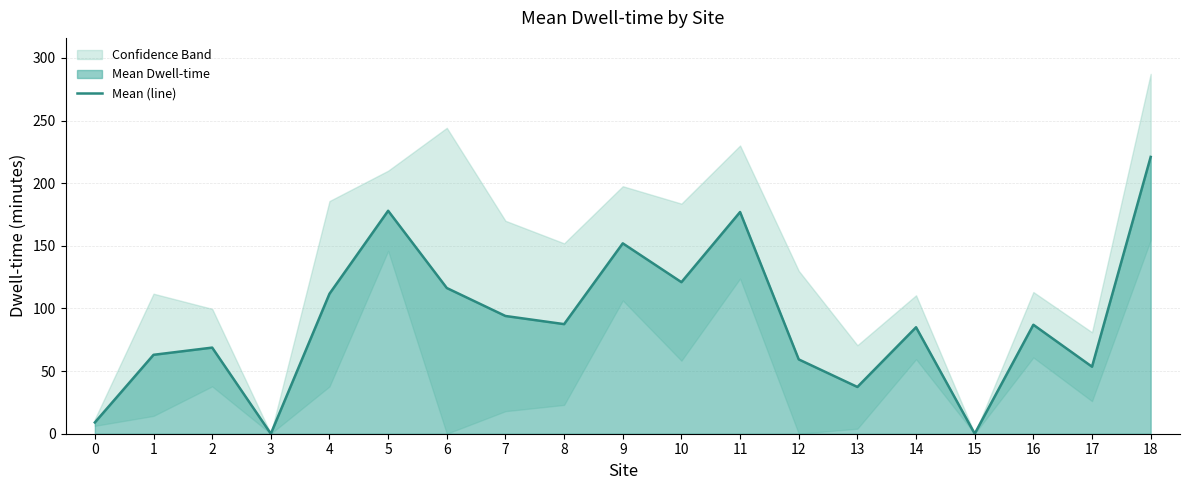

Reading right to left, list all the values displayed in this chart.

18=221.0	17=53.5	16=87.0	15=0.0	14=85.0	13=37.3	12=59.3	11=177.0	10=121.0	9=152.0	8=87.5	7=94.0	6=116.3	5=178.0	4=111.8	3=0.0	2=68.8	1=63.0	0=9.0